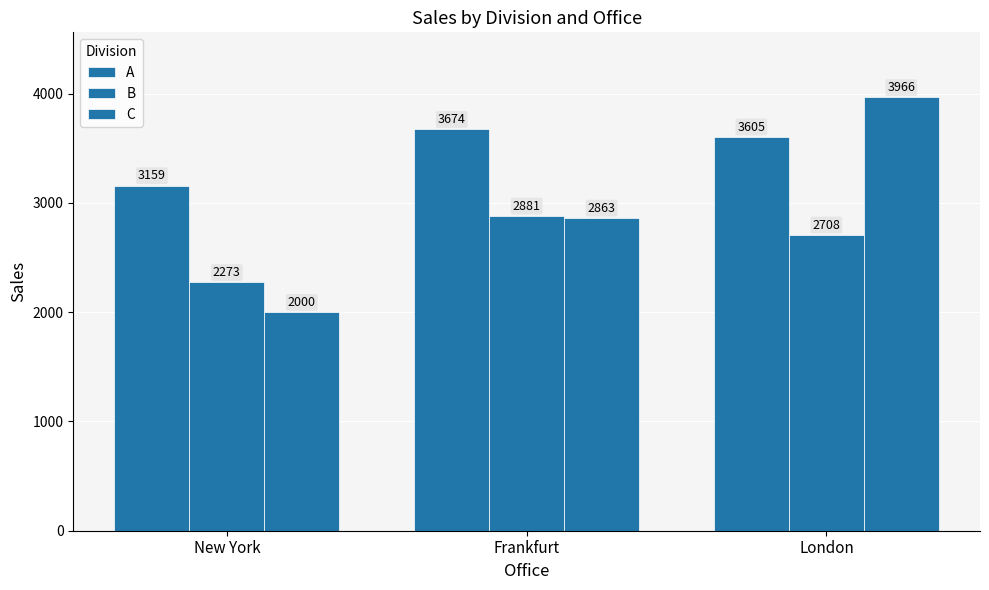

Reading right to left, what are all the values shown in this chart?

A: 3605	3674	3159
B: 2708	2881	2273
C: 3966	2863	2000